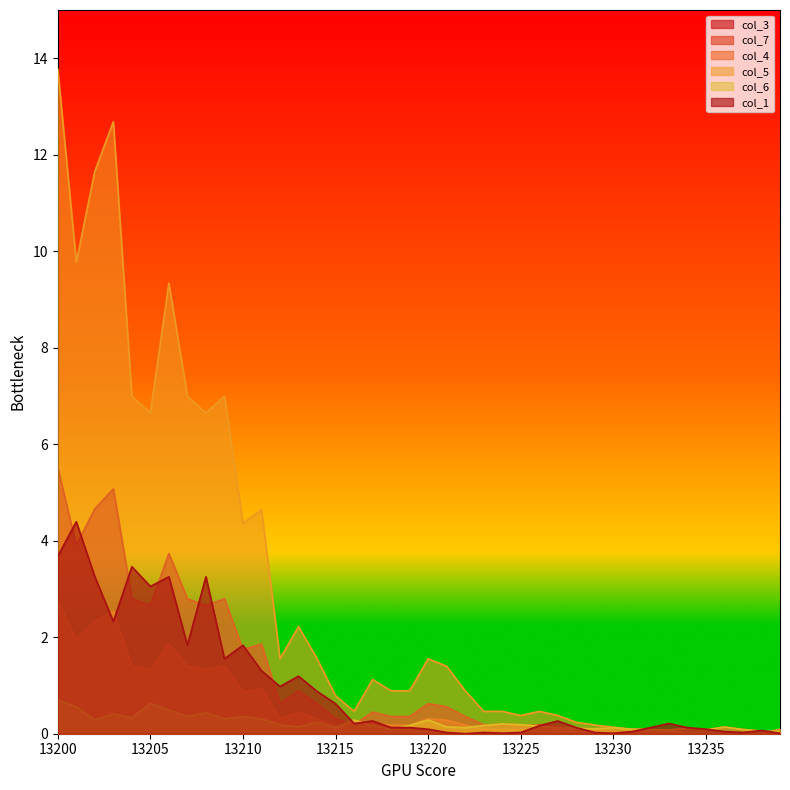

How many interior local valleys does the col_6 series have?

10